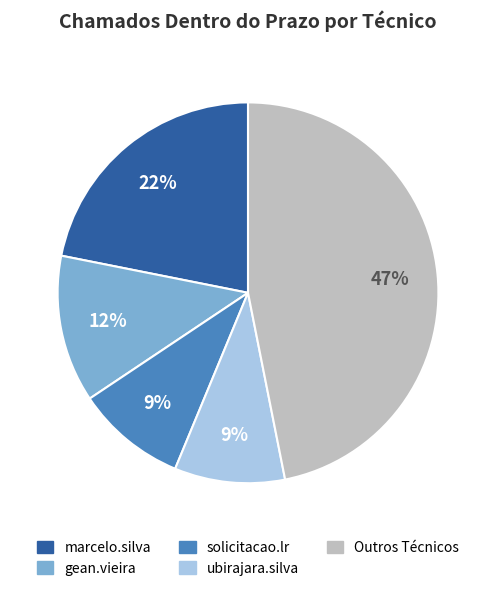

Is there a majority slice in this chart?

No